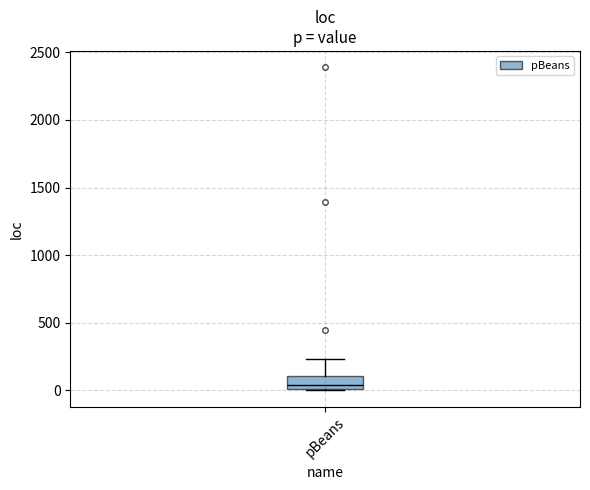

Where does the median line of the box for pBeans sit on the y-axis? The values are not printed on the chart, so give them approximately, as read against the axis.

50